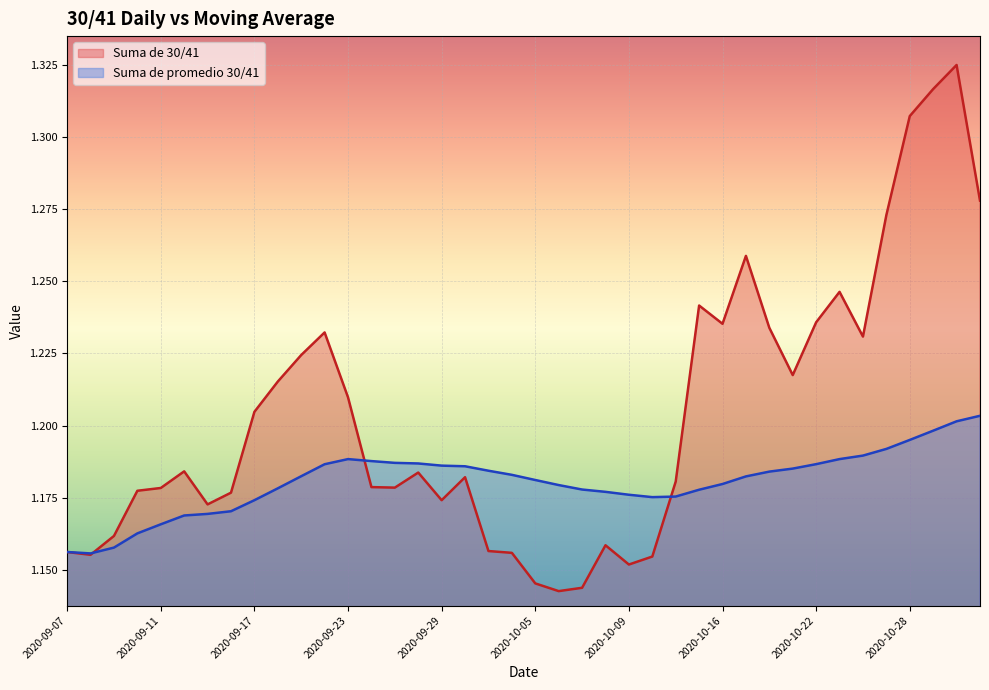

What is the average value of the Suma de 30/41 series?

1.2